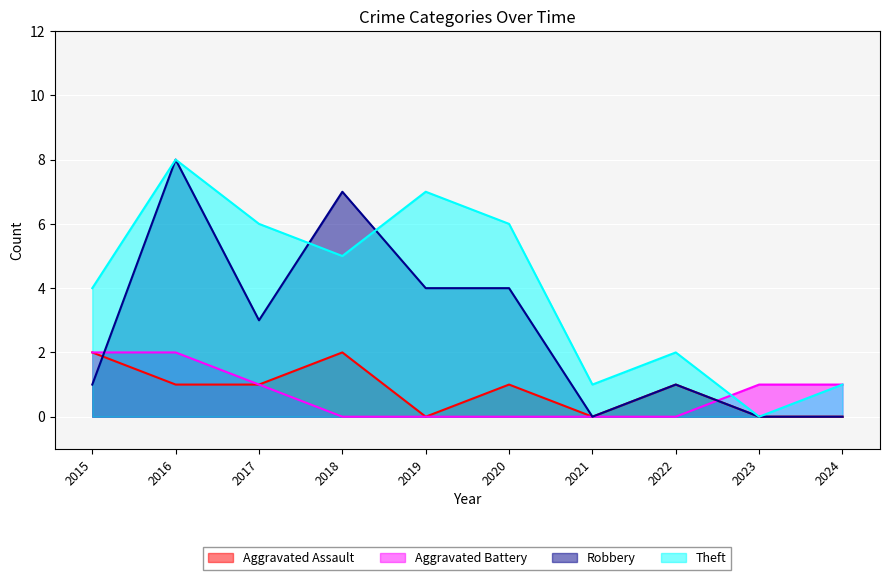

Reading left to right, extract all data points from this chart.

Aggravated Assault: 2015=2	2016=1	2017=1	2018=2	2019=0	2020=1	2021=0	2022=1	2023=0	2024=0
Aggravated Battery: 2015=2	2016=2	2017=1	2018=0	2019=0	2020=0	2021=0	2022=0	2023=1	2024=1
Robbery: 2015=1	2016=8	2017=3	2018=7	2019=4	2020=4	2021=0	2022=1	2023=0	2024=0
Theft: 2015=4	2016=8	2017=6	2018=5	2019=7	2020=6	2021=1	2022=2	2023=0	2024=1